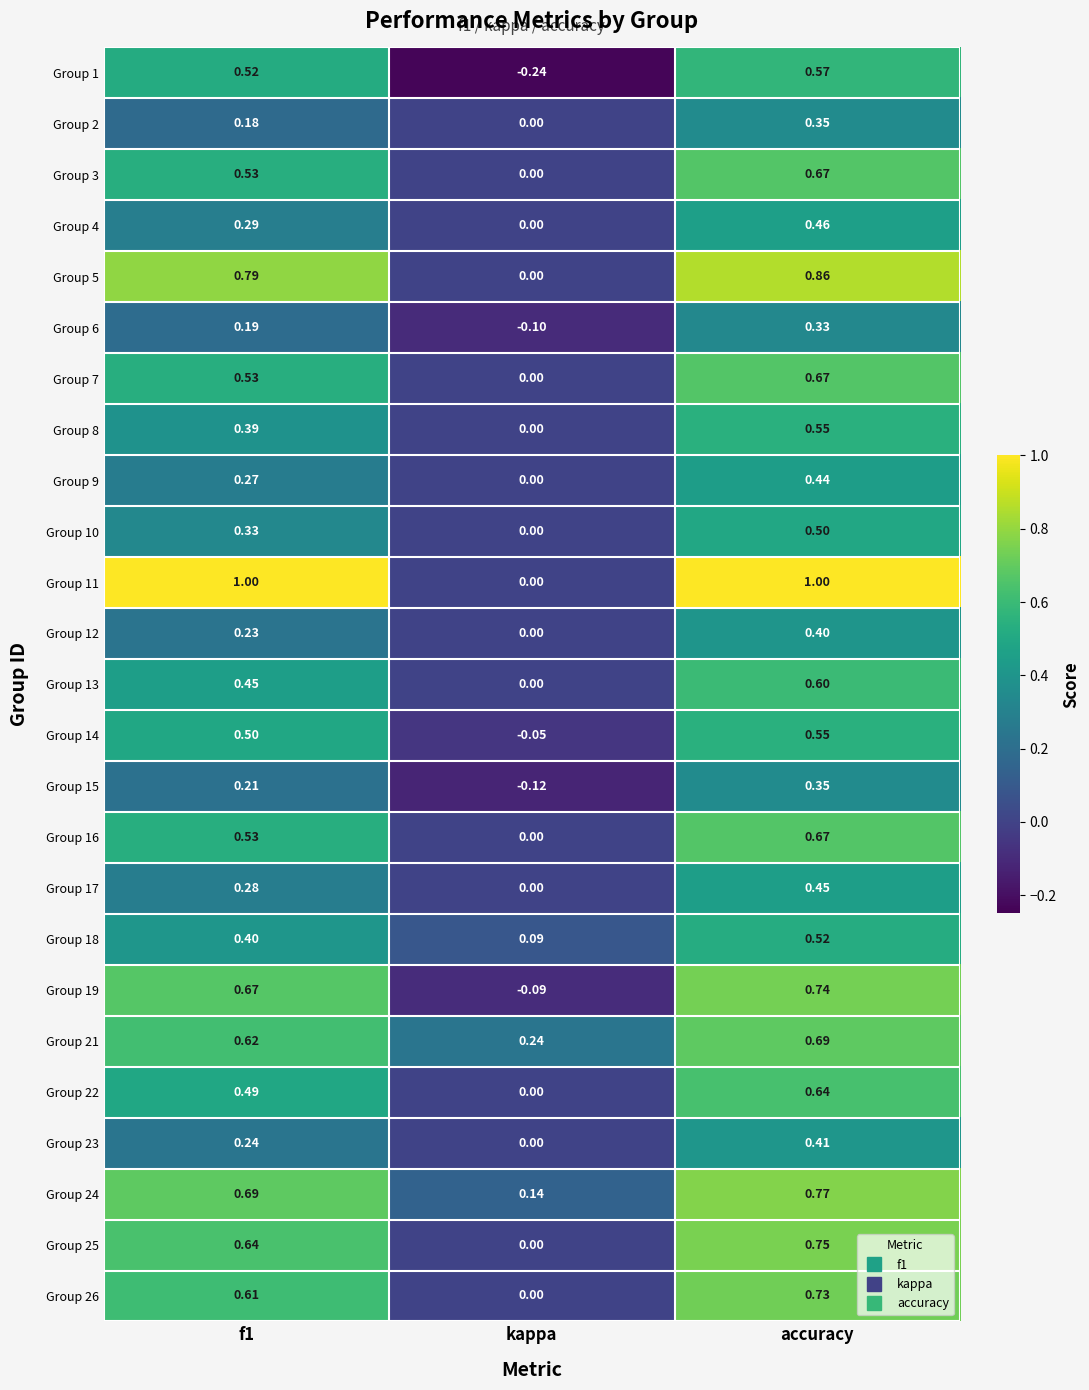

At which label does Group 17 reach its peak?

accuracy